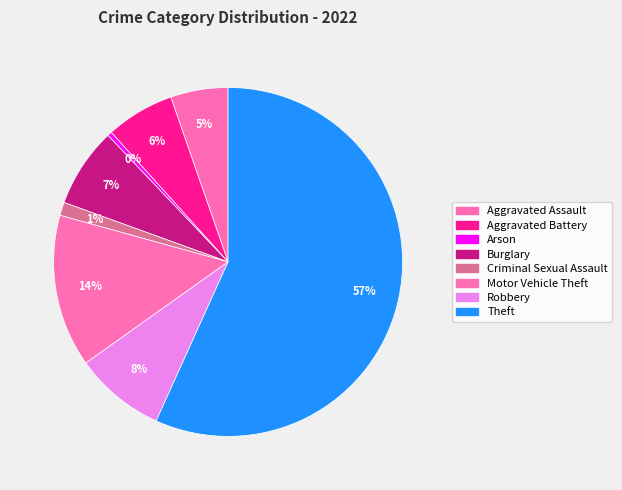

Does any single category account for the majority?

Yes